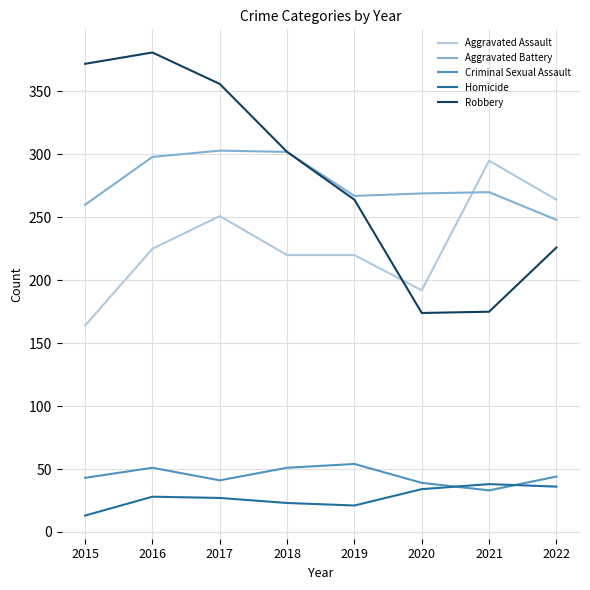

At how many categories does at least one series exceed 28?

8